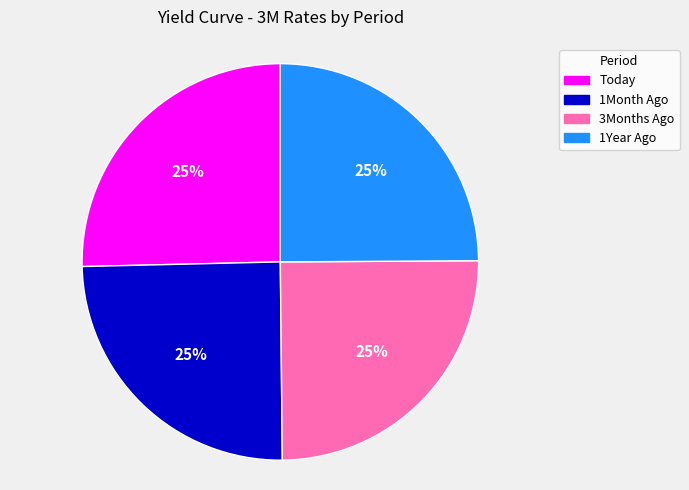

Is there a majority slice in this chart?

No